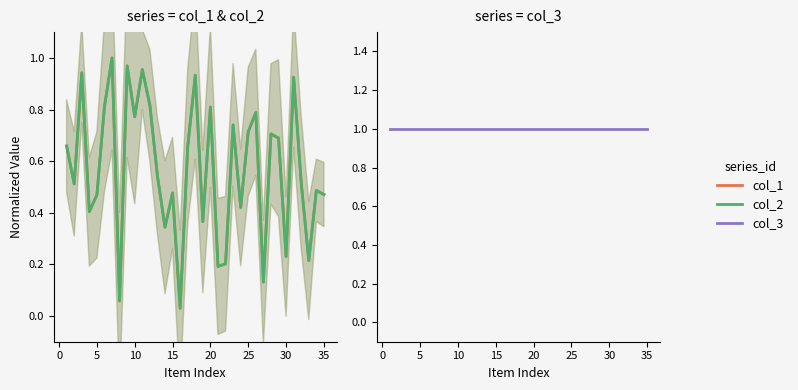

Read the col_3 value at 15.

1.0